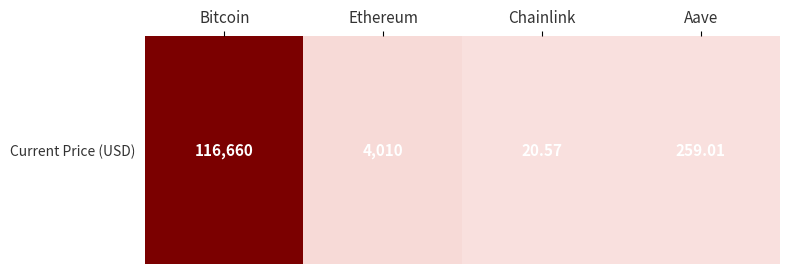

At which label is the value closest to 58340?

Ethereum